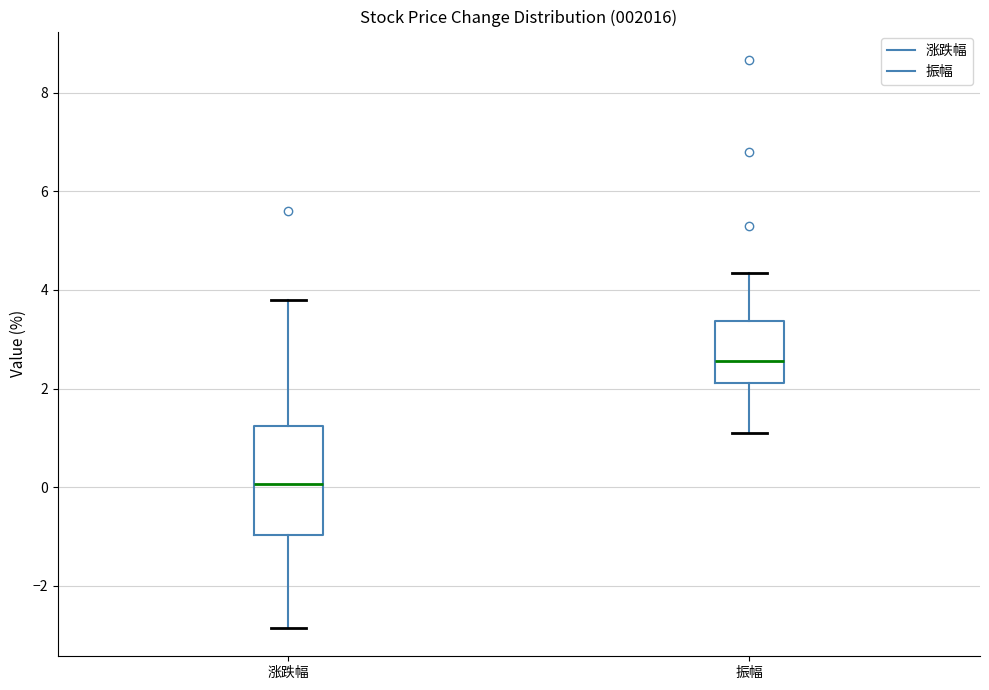

Where does the upper whisker of the box for 涨跌幅 end on the y-axis? The values are not printed on the chart, so give them approximately, as read against the axis.

3.8